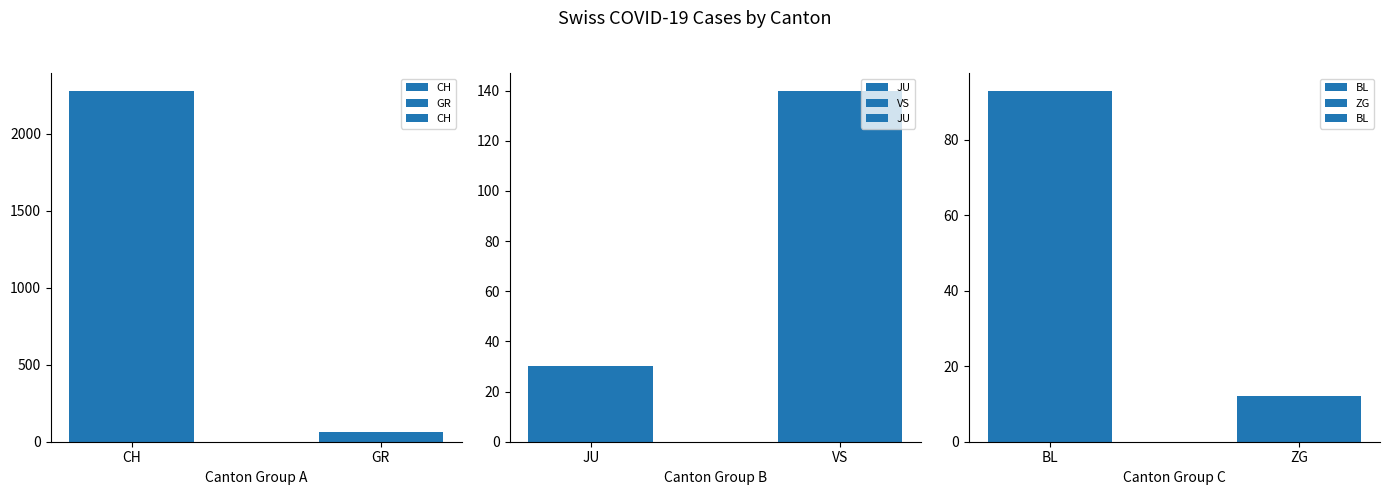

Reading right to left, list all the values displayed in this chart.

CH: 66	2279
JU: 140	30
BL: 12	93